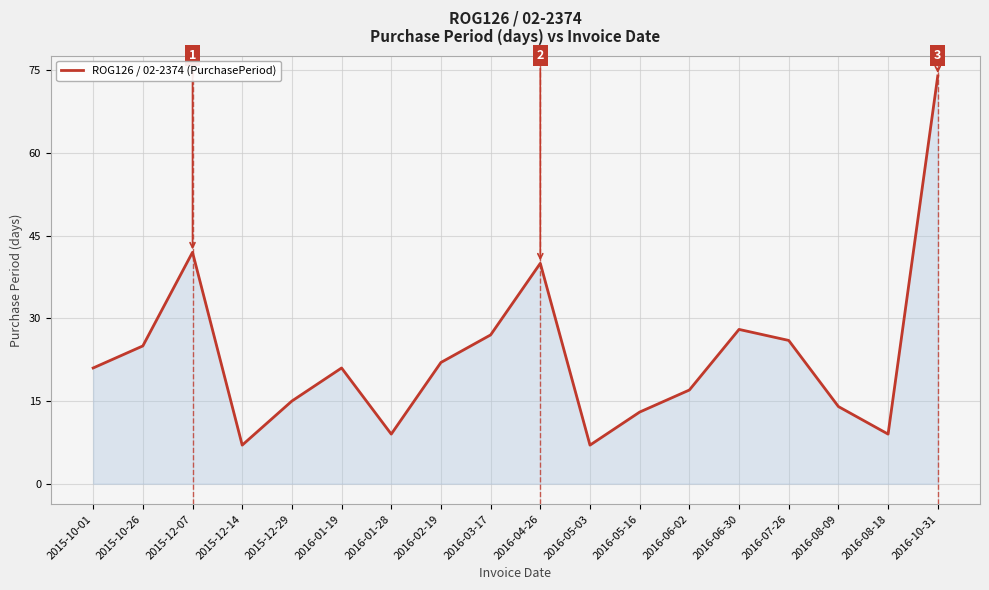

What position from the left is 2016-10-31?

18